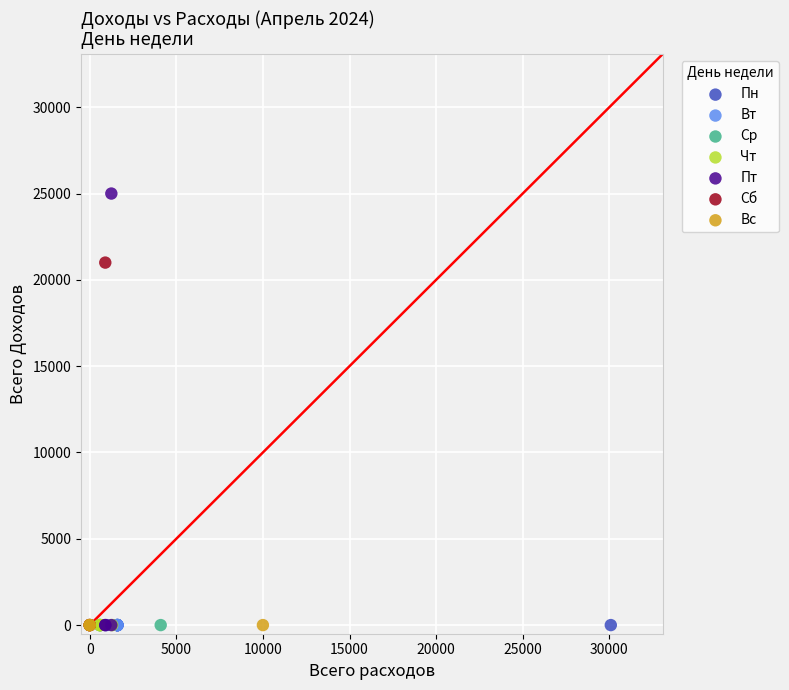

Which series reaches the maximum Y coordinate?

Пт